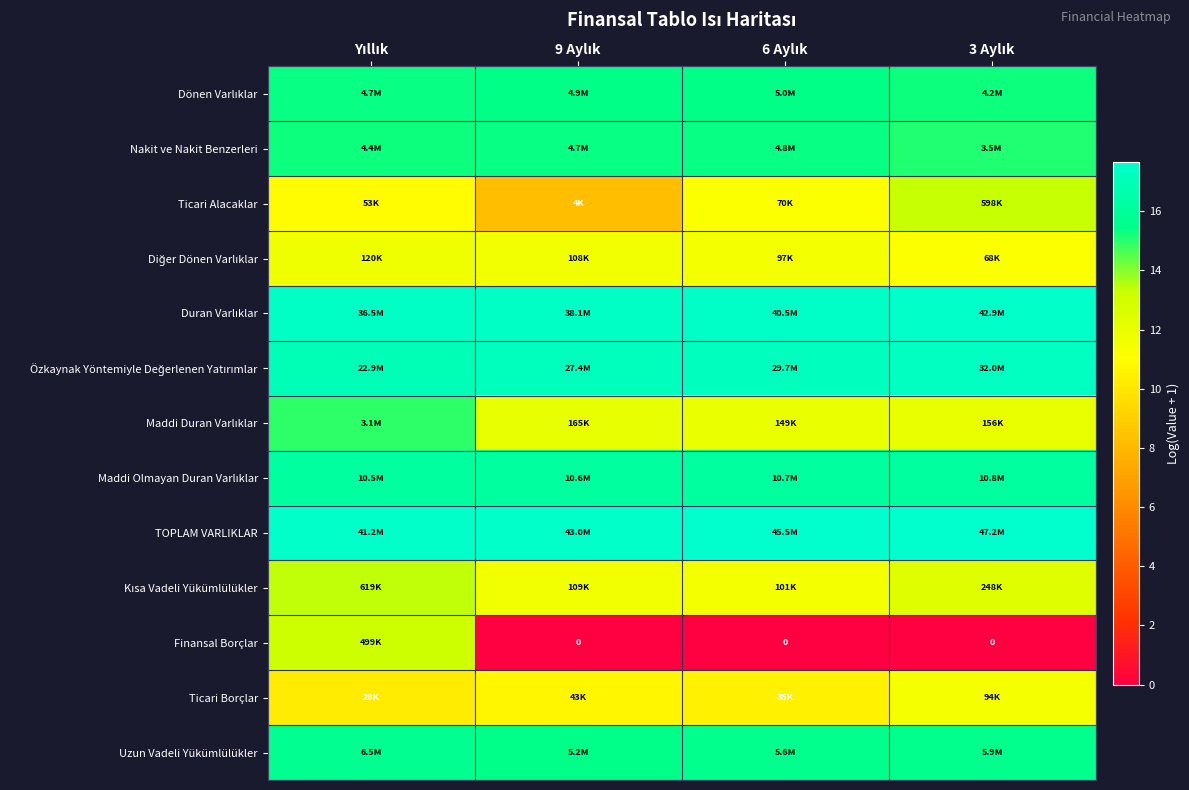

The Finansal Borçlar series shows 8.7 at 9 Aylık. True or false?

False